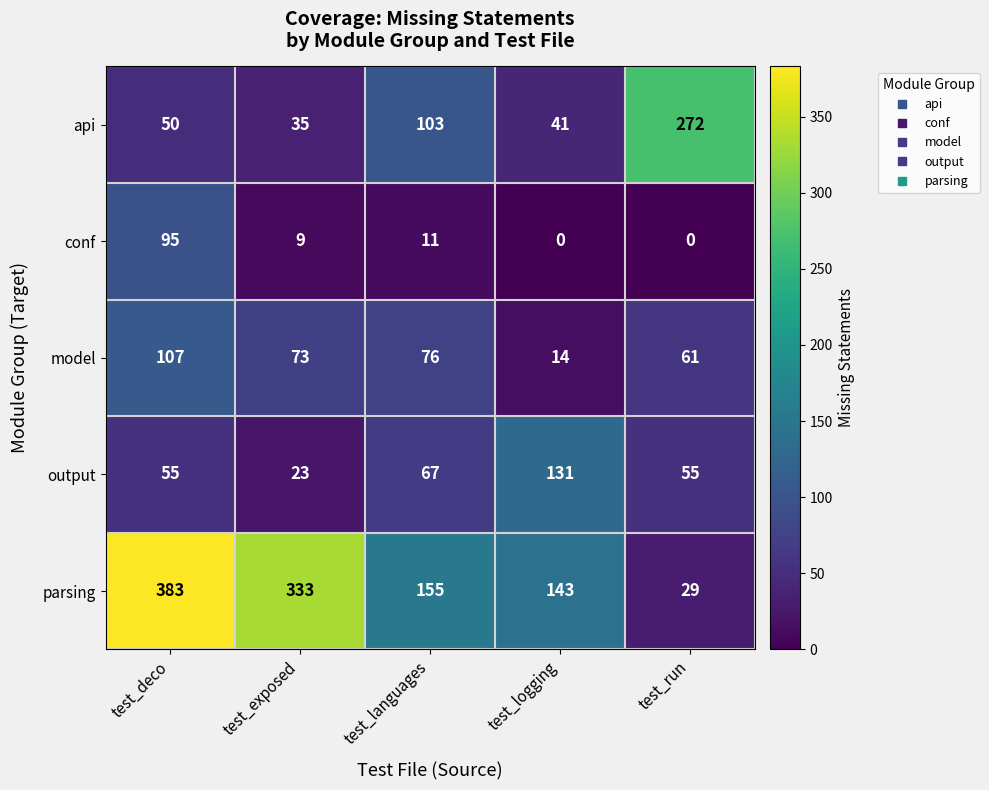

What is the approximate value of conf at test_languages?

11